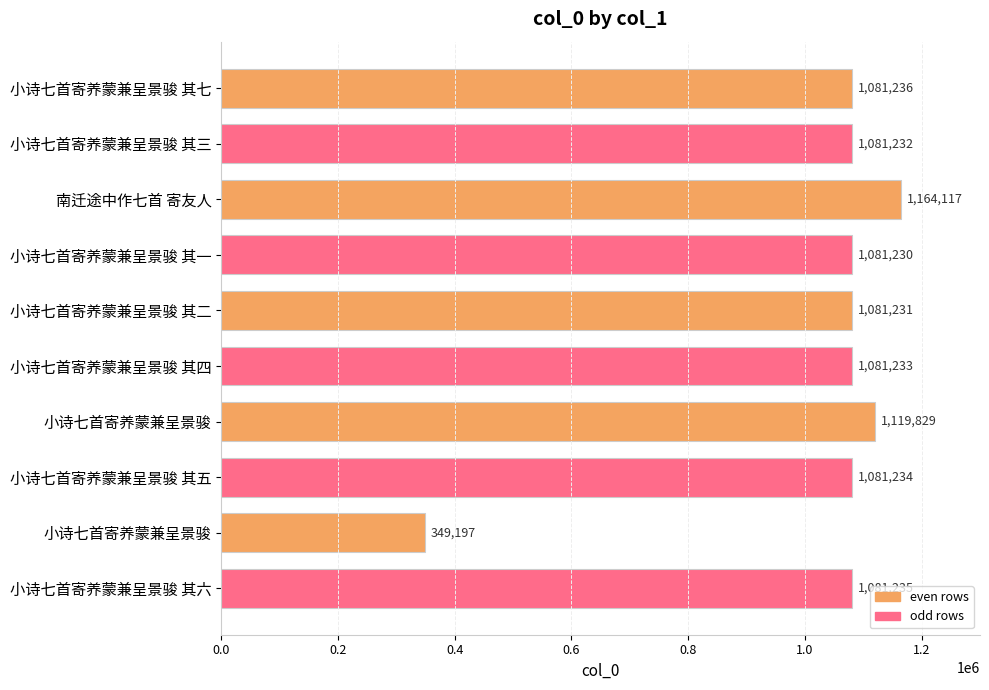

Are the bars grouped side by side (vs. stacked)?

No